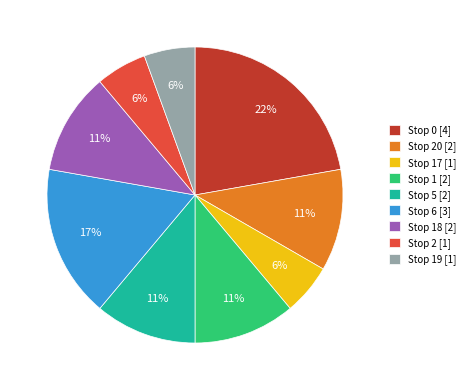

Do Stop 1 [2] and Stop 19 [1] together represent more than half of the pie?

No